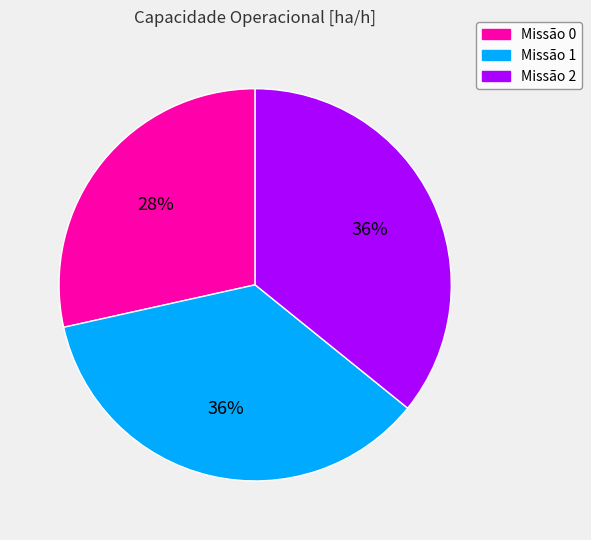

Is there any slice that represents more than half of the pie?

No